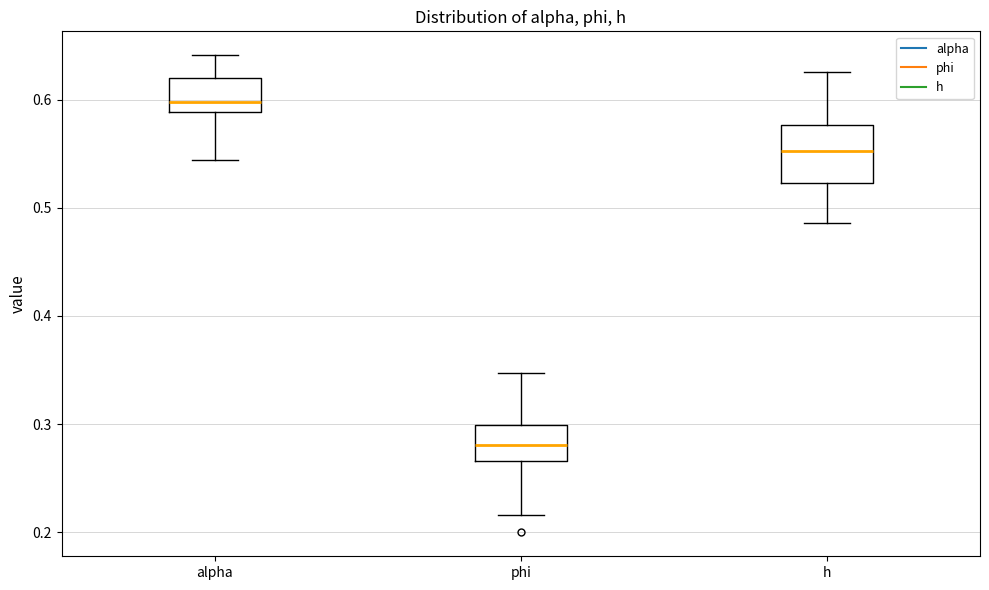

Where is the upper edge of the box for h on the y-axis? The values are not printed on the chart, so give them approximately, as read against the axis.

0.58